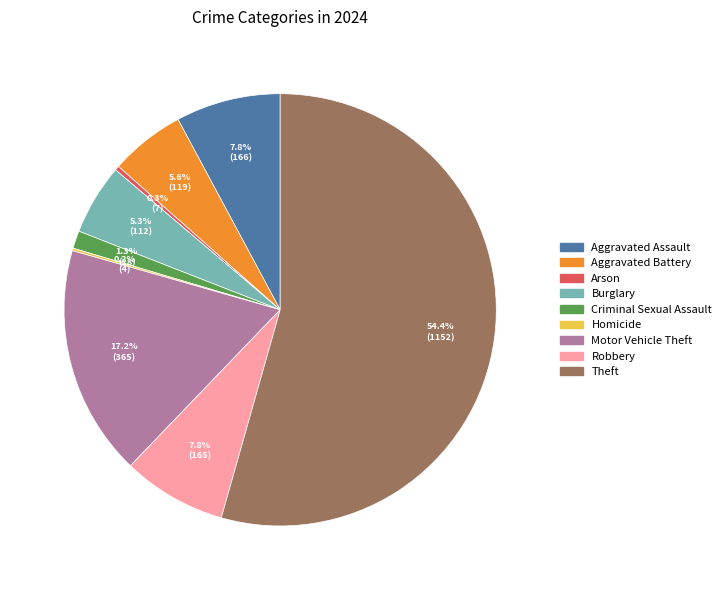

To the nearest percent, what is the average slice percentage?

11%